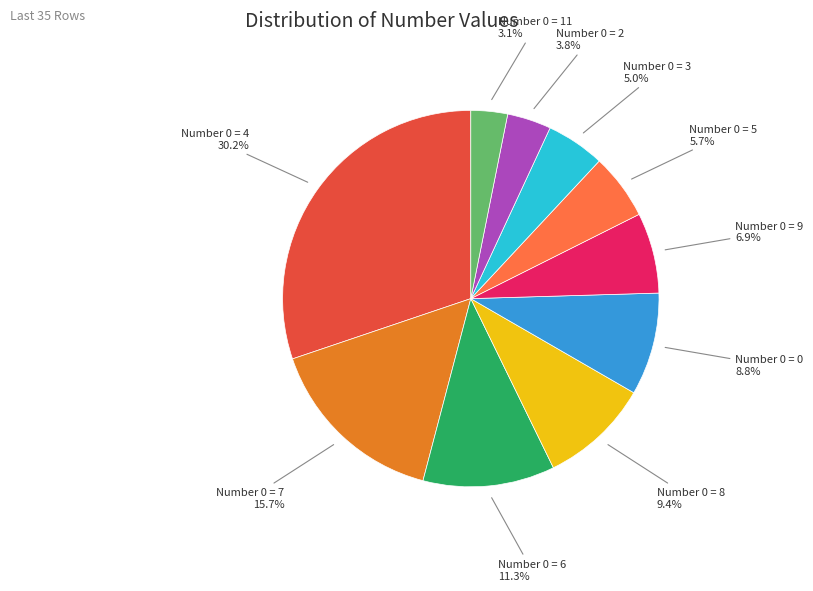

Is there any slice that represents more than half of the pie?

No